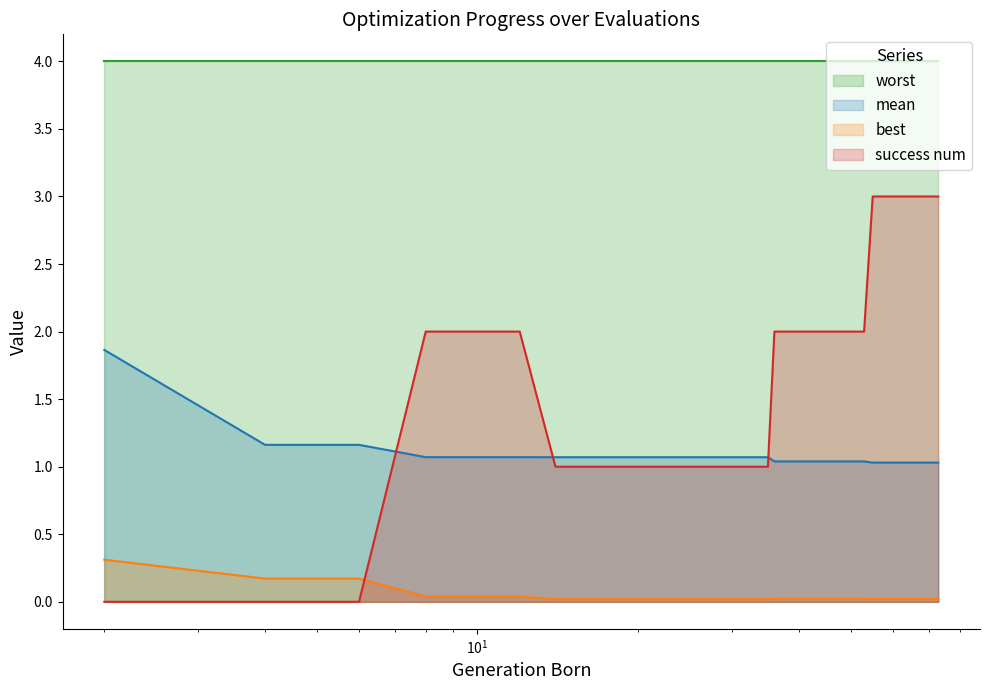

Which series has the largest total across all categories?

worst